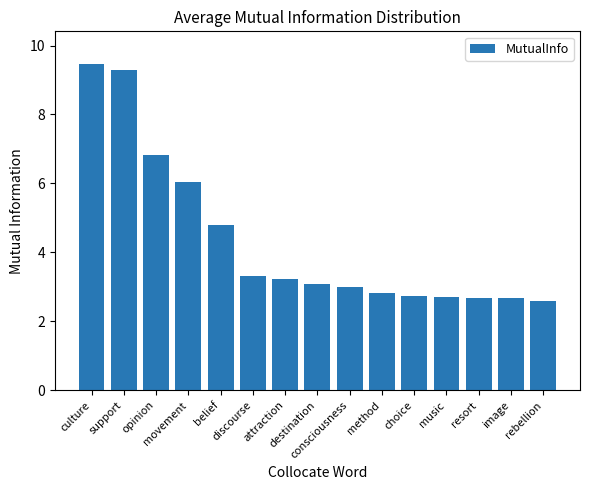

What is the difference between the values at resort and support?

6.6